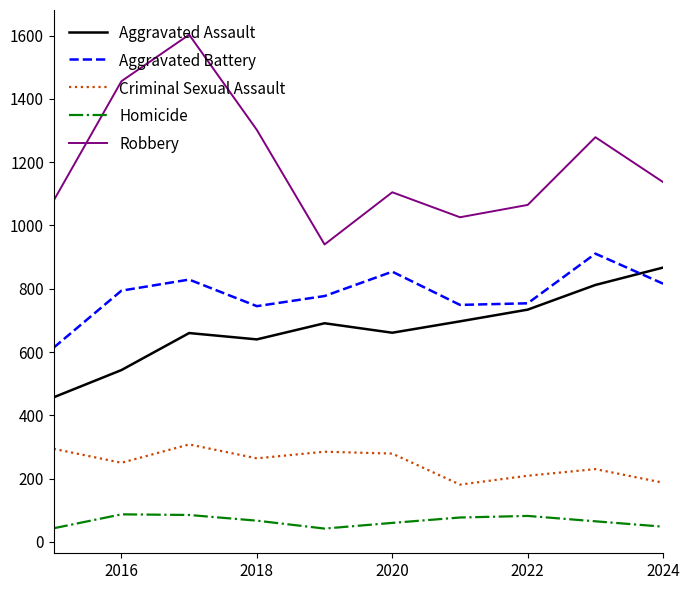

True or false: Homicide has more than 1 interior local peaks.

True